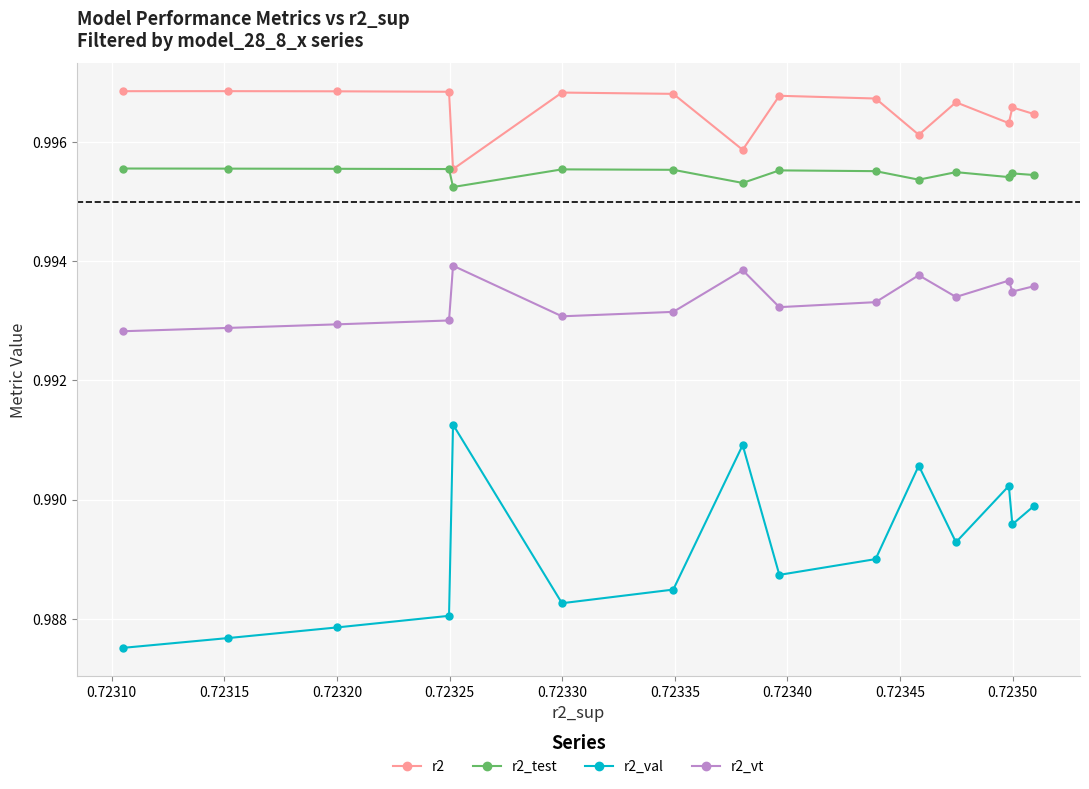

Which series has the largest total across all categories?

r2